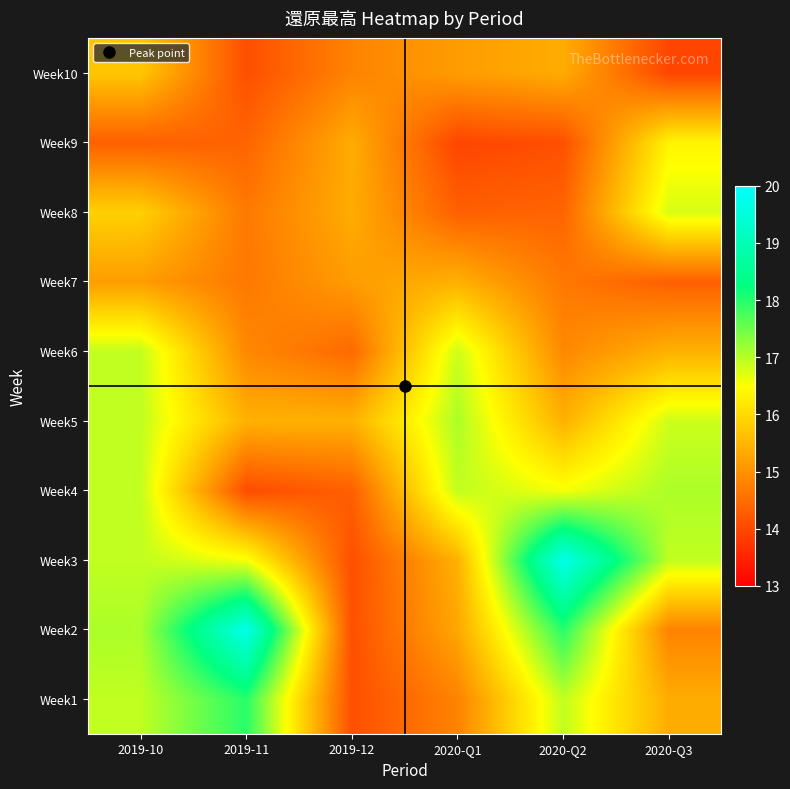

What is the maximum value shown in the chart?

19.7